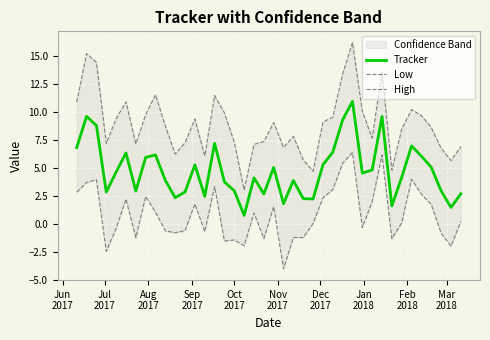

What is the minimum value for Tracker?

0.8